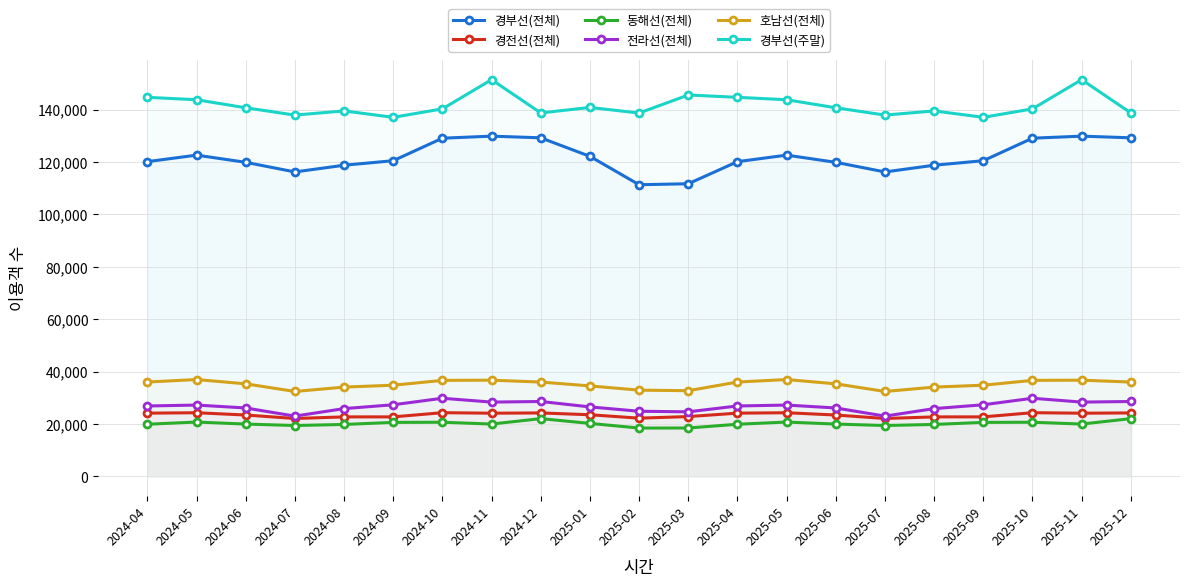

True or false: 경부선(주말) and 동해선(전체) cross at least once.

False